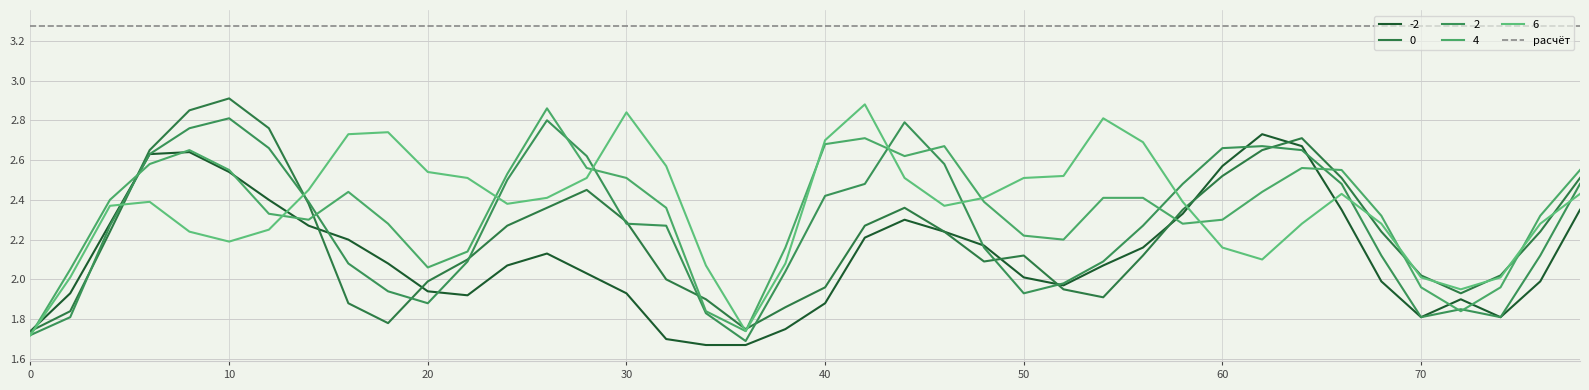

Reading left to right, transcribe all the data shown in this chart.

-2: 0=1.7	2=1.9	4=2.3	6=2.6	8=2.6	10=2.5	12=2.4	14=2.3	16=2.2	18=2.1	20=1.9	22=1.9	24=2.1	26=2.1	28=2.0	30=1.9	32=1.7	34=1.7	36=1.7	38=1.8	40=1.9	42=2.2	44=2.3	46=2.2	48=2.2	50=2.0	52=2.0	54=2.1	56=2.2	58=2.3	60=2.6	62=2.7	64=2.7	66=2.4	68=2.0	70=1.8	72=1.9	74=1.8	76=2.0	78=2.4
0: 0=1.7	2=1.8	4=2.2	6=2.6	8=2.9	10=2.9	12=2.8	14=2.4	16=1.9	18=1.8	20=2.0	22=2.1	24=2.3	26=2.4	28=2.5	30=2.3	32=2.0	34=1.9	36=1.8	38=1.9	40=2.0	42=2.3	44=2.4	46=2.2	48=2.1	50=2.1	52=1.9	54=1.9	56=2.1	58=2.4	60=2.5	62=2.6	64=2.7	66=2.5	68=2.2	70=2.0	72=1.9	74=2.0	76=2.2	78=2.5
2: 0=1.7	2=1.8	4=2.3	6=2.6	8=2.8	10=2.8	12=2.7	14=2.4	16=2.1	18=1.9	20=1.9	22=2.1	24=2.5	26=2.8	28=2.6	30=2.3	32=2.3	34=1.8	36=1.7	38=2.0	40=2.4	42=2.5	44=2.8	46=2.6	48=2.2	50=1.9	52=2.0	54=2.1	56=2.3	58=2.5	60=2.7	62=2.7	64=2.6	66=2.5	68=2.1	70=1.8	72=1.9	74=1.8	76=2.1	78=2.5
4: 0=1.7	2=2.0	4=2.4	6=2.6	8=2.6	10=2.5	12=2.3	14=2.3	16=2.4	18=2.3	20=2.1	22=2.1	24=2.5	26=2.9	28=2.6	30=2.5	32=2.4	34=1.8	36=1.7	38=2.2	40=2.7	42=2.7	44=2.6	46=2.7	48=2.4	50=2.2	52=2.2	54=2.4	56=2.4	58=2.3	60=2.3	62=2.4	64=2.6	66=2.5	68=2.3	70=2.0	72=1.8	74=2.0	76=2.3	78=2.5
6: 0=1.7	2=2.0	4=2.4	6=2.4	8=2.2	10=2.2	12=2.2	14=2.5	16=2.7	18=2.7	20=2.5	22=2.5	24=2.4	26=2.4	28=2.5	30=2.8	32=2.6	34=2.1	36=1.7	38=2.1	40=2.7	42=2.9	44=2.5	46=2.4	48=2.4	50=2.5	52=2.5	54=2.8	56=2.7	58=2.4	60=2.2	62=2.1	64=2.3	66=2.4	68=2.3	70=2.0	72=1.9	74=2.0	76=2.3	78=2.4